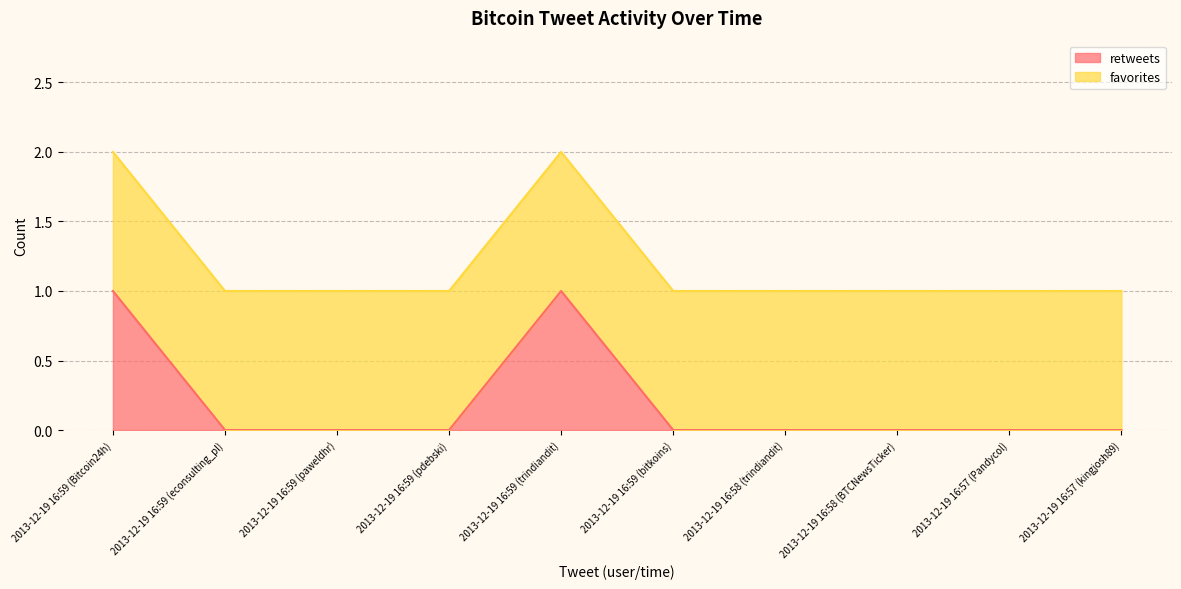

What is the greatest value displayed?

1